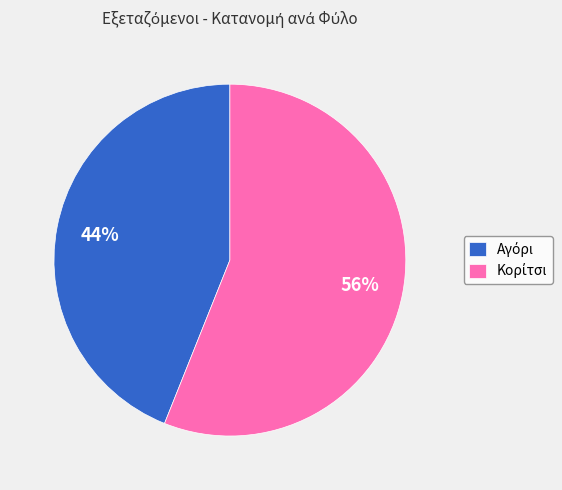

Is there a majority slice in this chart?

Yes